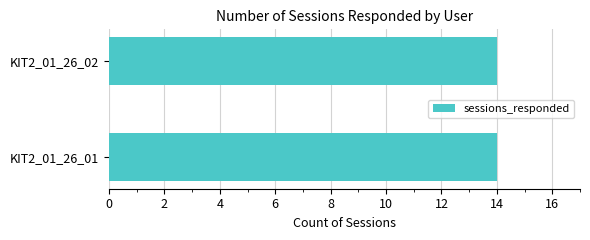

At which label is the value closest to 15?

KIT2_01_26_01